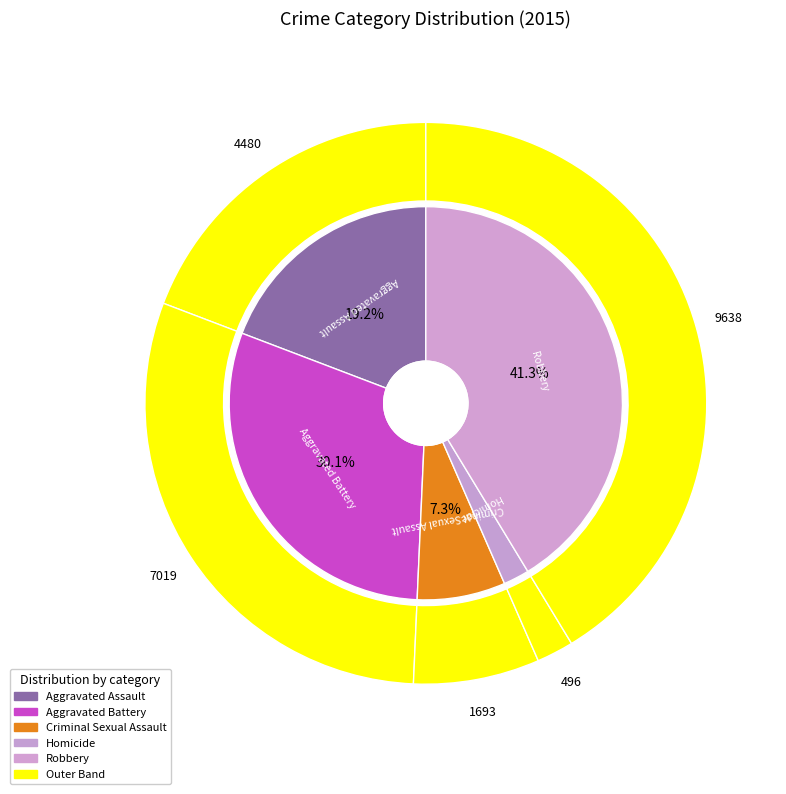

To the nearest percent, what is the combined percentage of Aggravated Battery and Criminal Sexual Assault?

37%